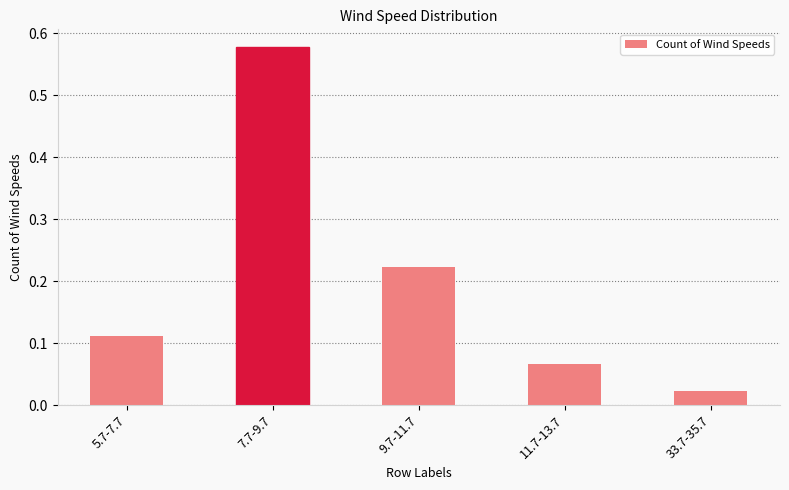

Where is the data nearest to the value 0?

33.7-35.7